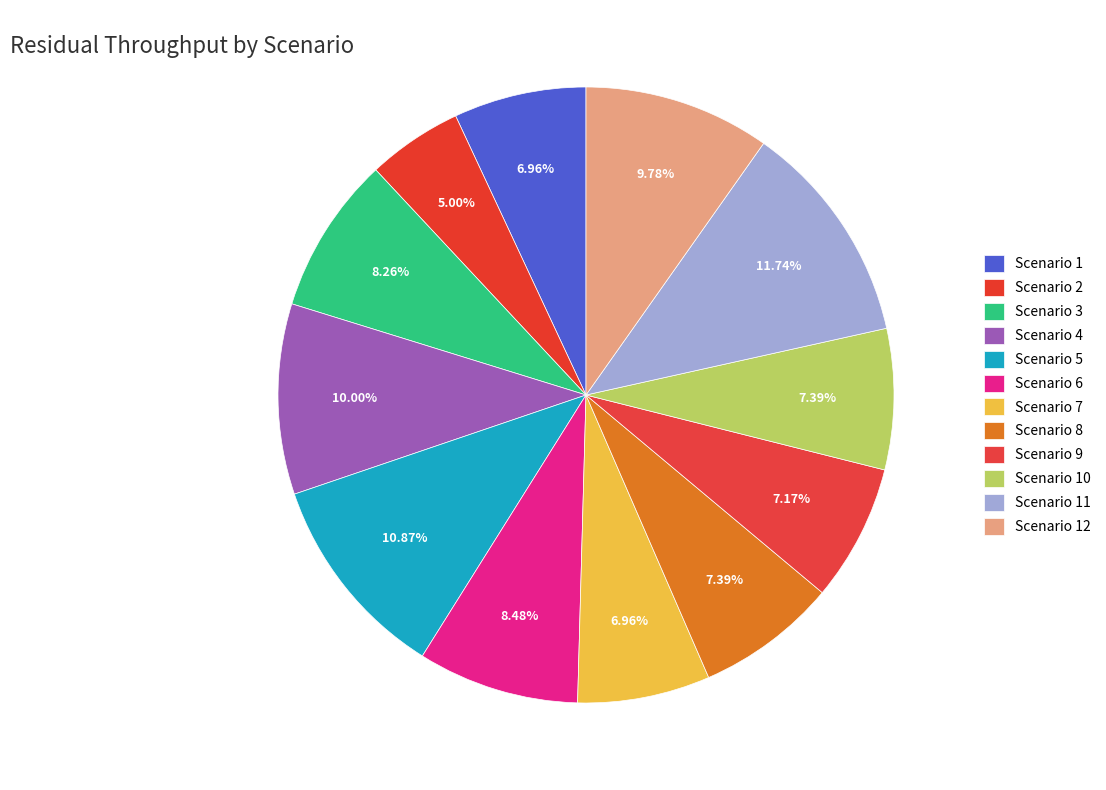

Rank the categories by value from lowest to highest.

Scenario 2, Scenario 1, Scenario 7, Scenario 9, Scenario 8, Scenario 10, Scenario 3, Scenario 6, Scenario 12, Scenario 4, Scenario 5, Scenario 11